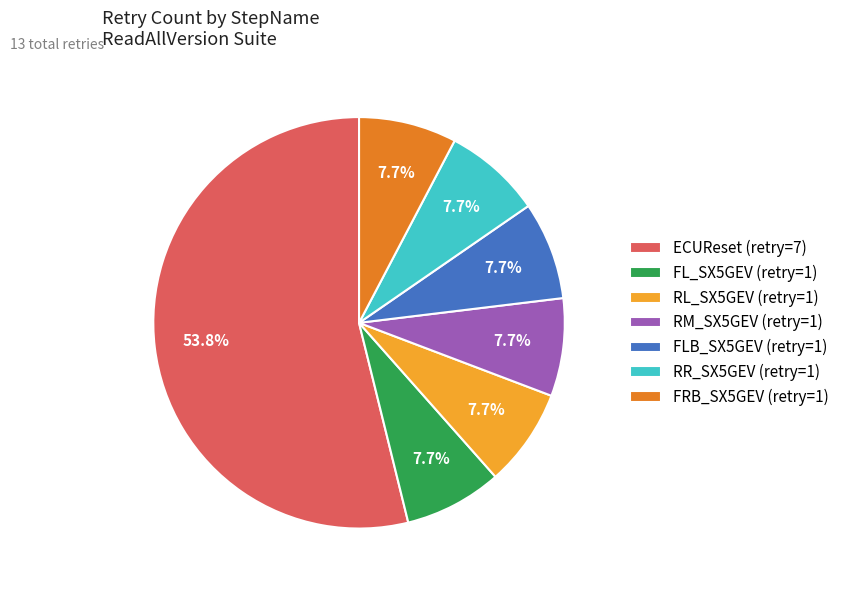

Count the number of slices in the pie.

7